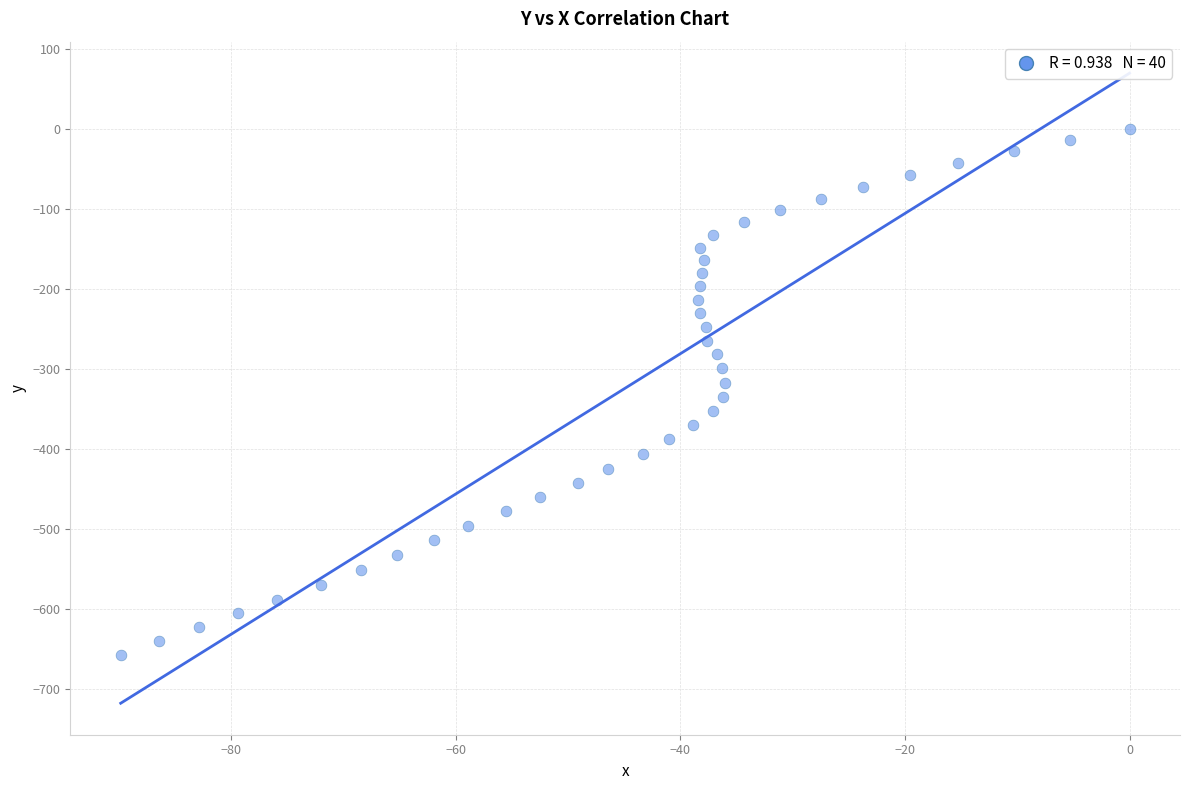

What is the range of Y values (max minus min)?

656.6